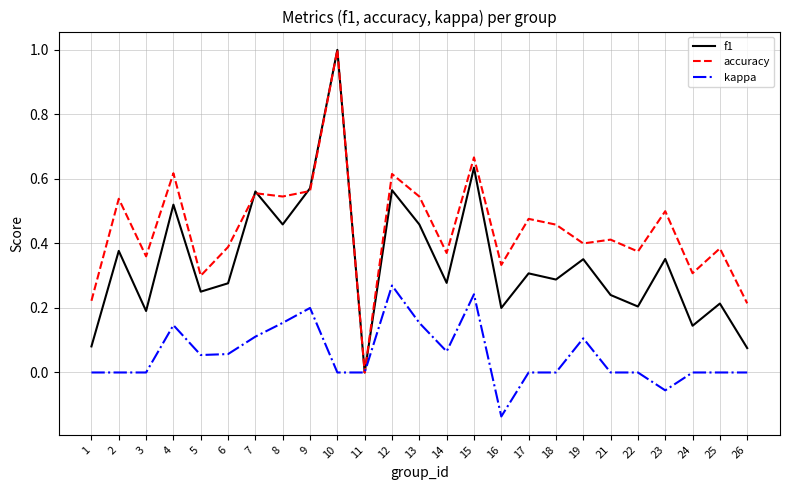

True or false: kappa has more than 1 interior local peaks.

True